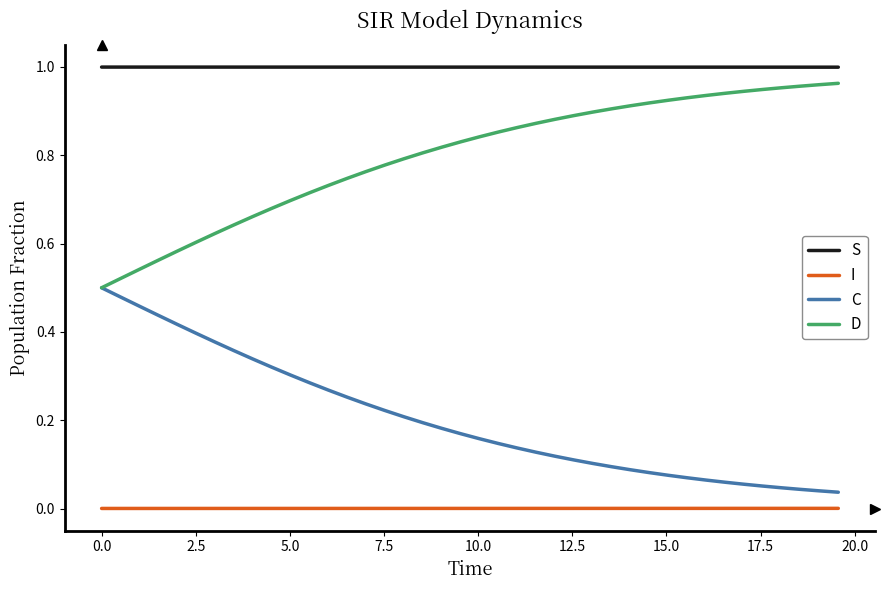

True or false: S and I intersect in this chart.

False